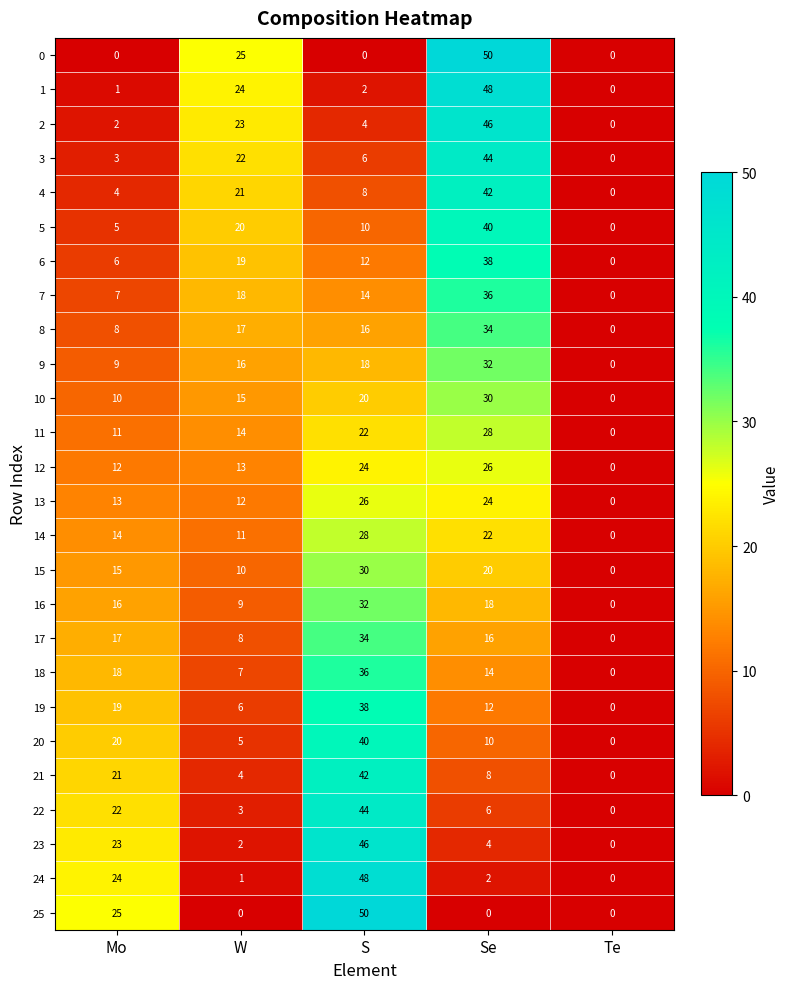

Rank the categories by 2 value from lowest to highest.

Te, Mo, S, W, Se